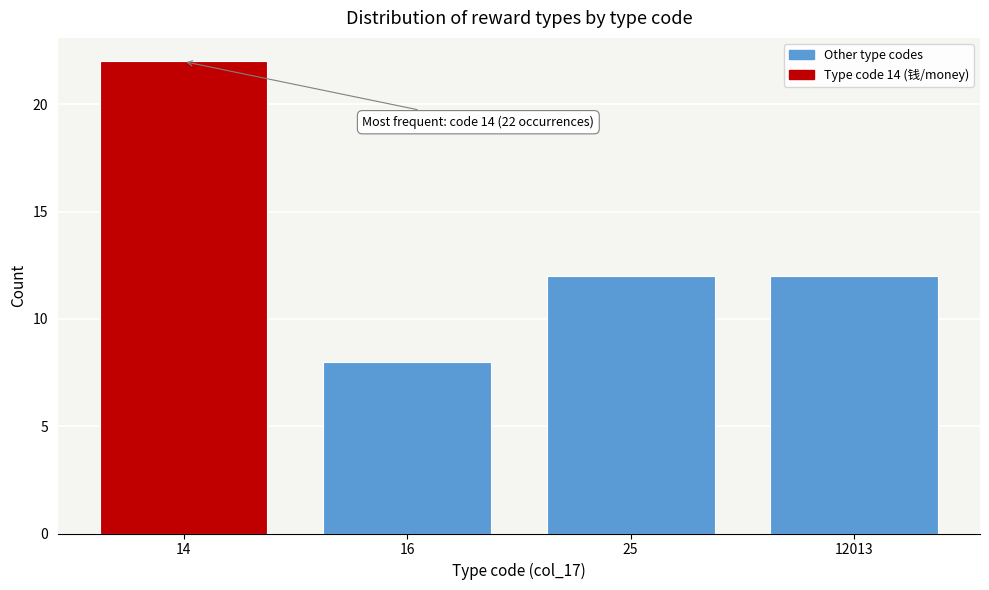

Reading left to right, transcribe all the data shown in this chart.

14=22	16=8	25=12	12013=12